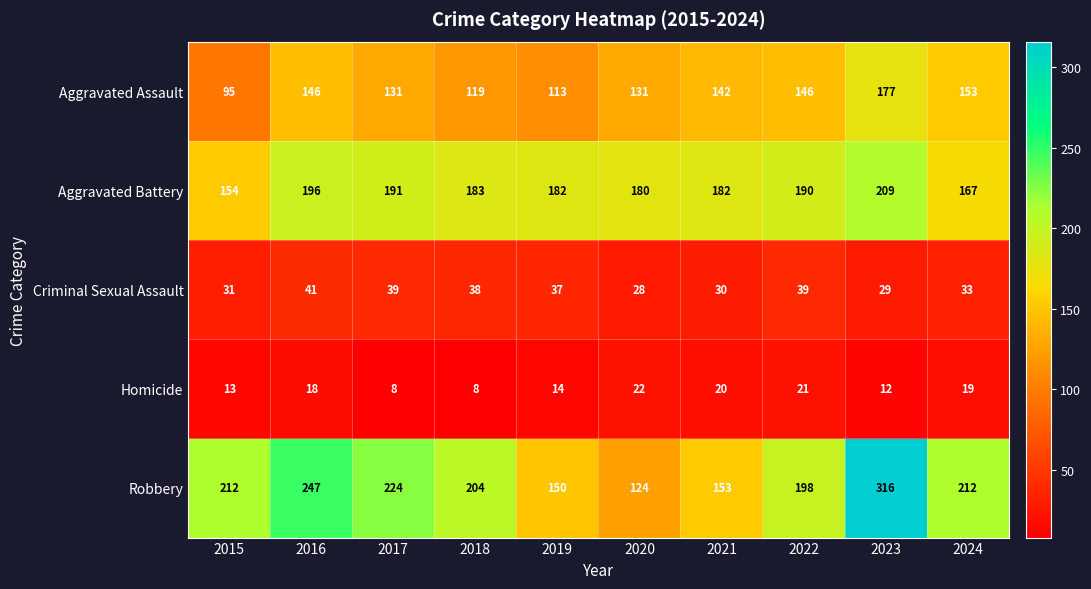

Between 2019 and 2023, which series saw the biggest shift?

Robbery